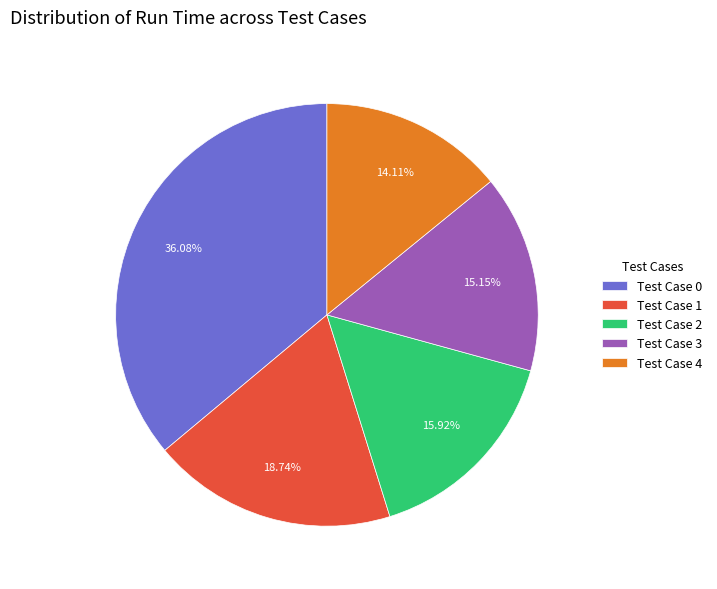

Between Test Case 0 and Test Case 1, which is larger?

Test Case 0